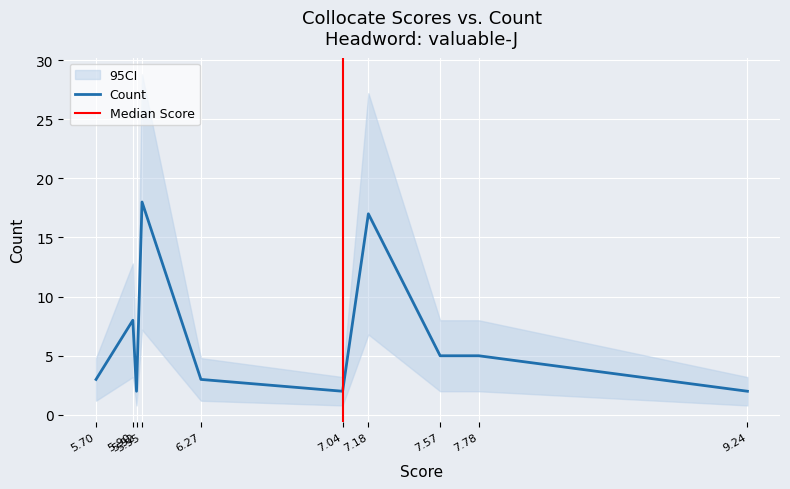

What is the highest value of the Count series?

18